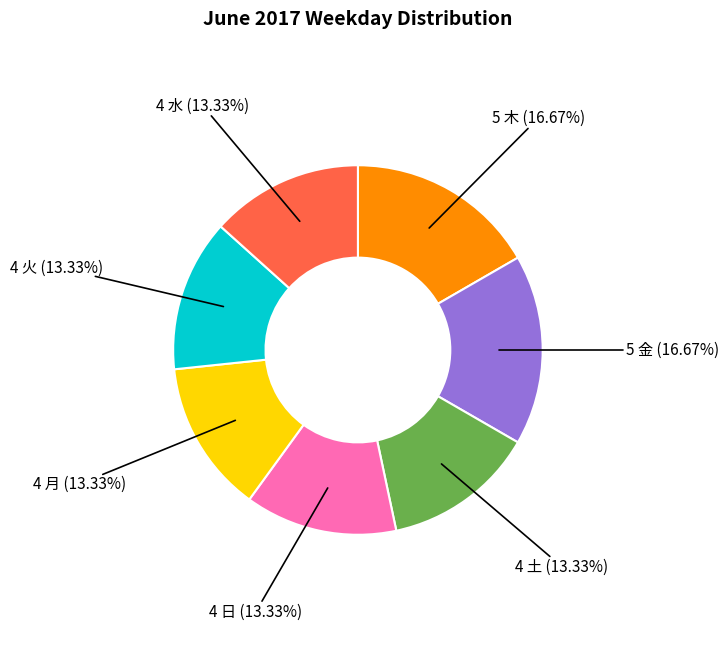

Is there a majority slice in this chart?

No